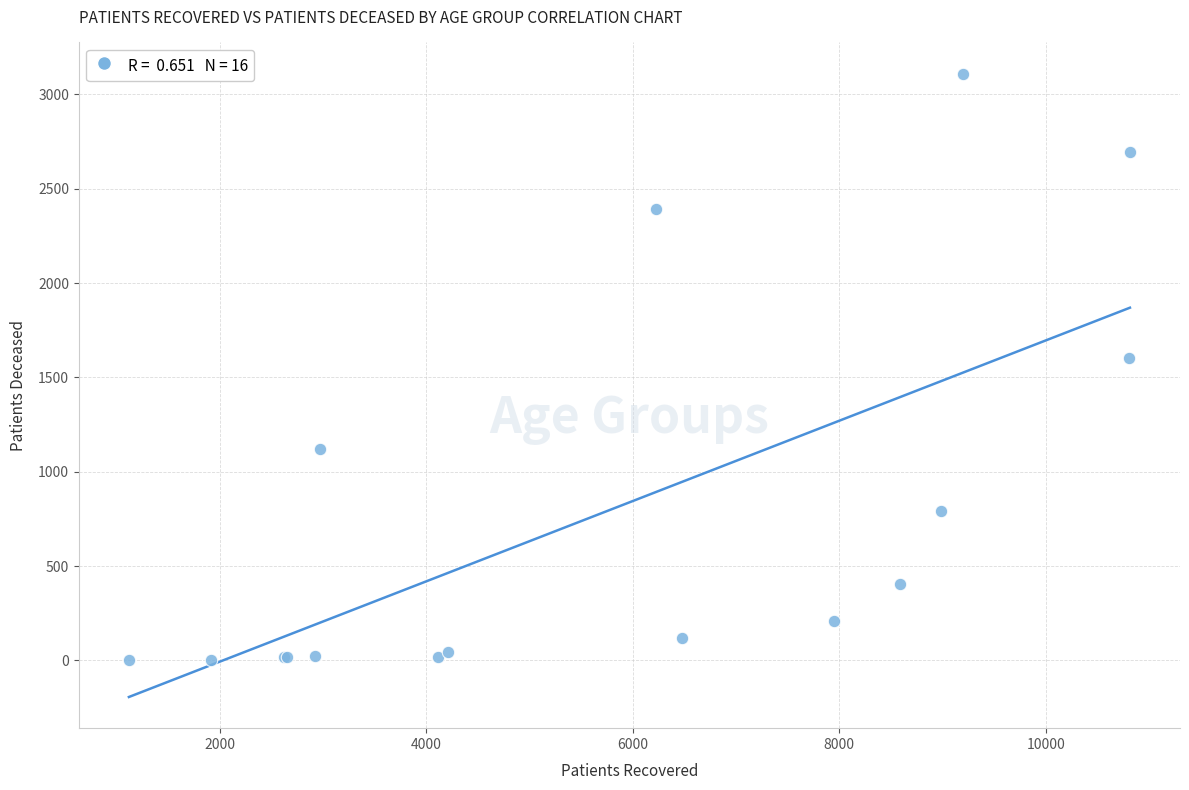

What Y value in the scatter plot is closest to 1556?

1604